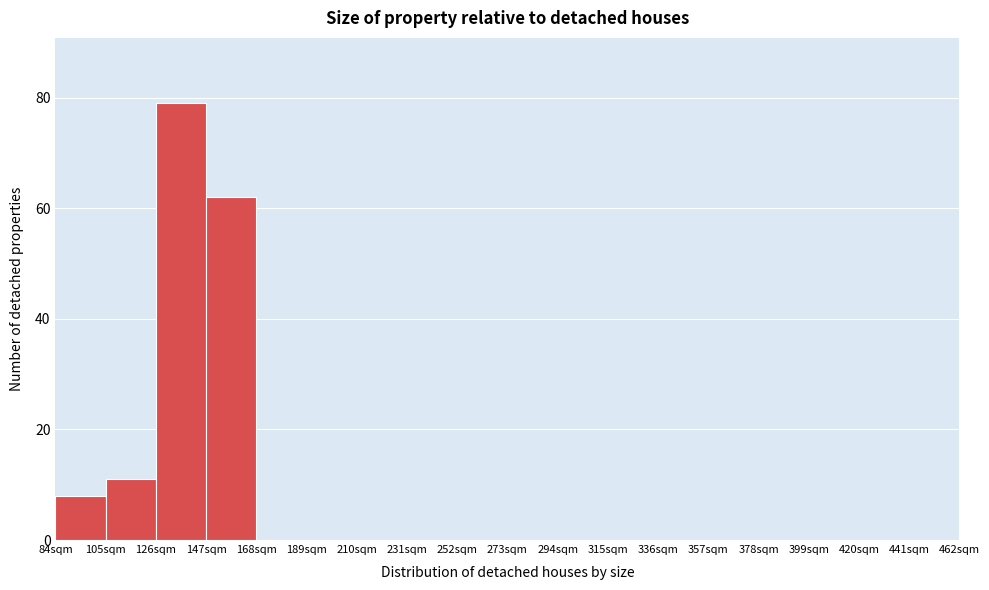

What is the height of the bar covering 105 to 126 on the x-axis? Neither the bar edges nor the heights are printed on the chart, so give them approximately, as read against the axes.

12